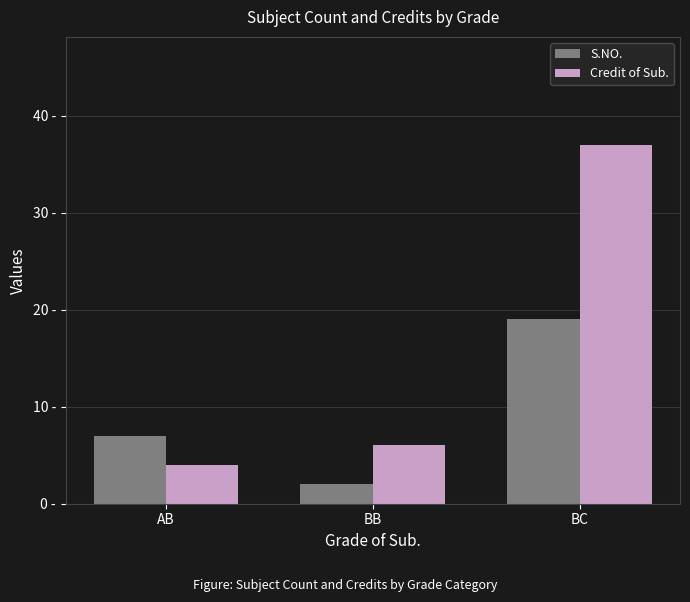

Rank the categories by Credit of Sub. value from lowest to highest.

AB, BB, BC